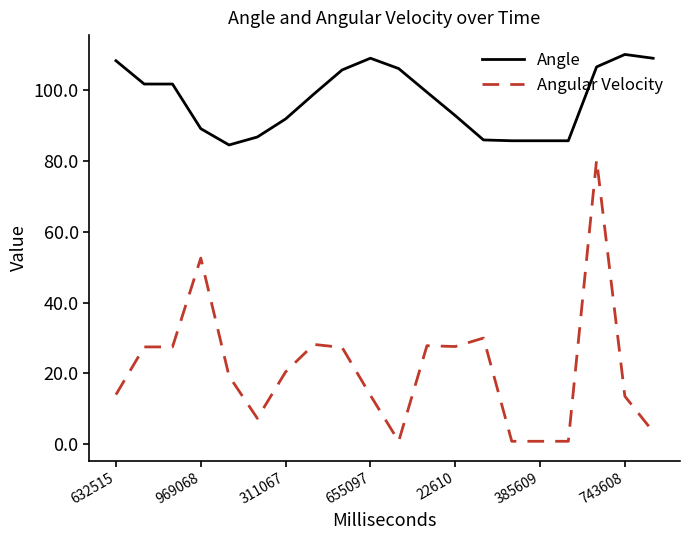

What is the difference between the maximum and minimum values in the Angular Velocity series?

79.6